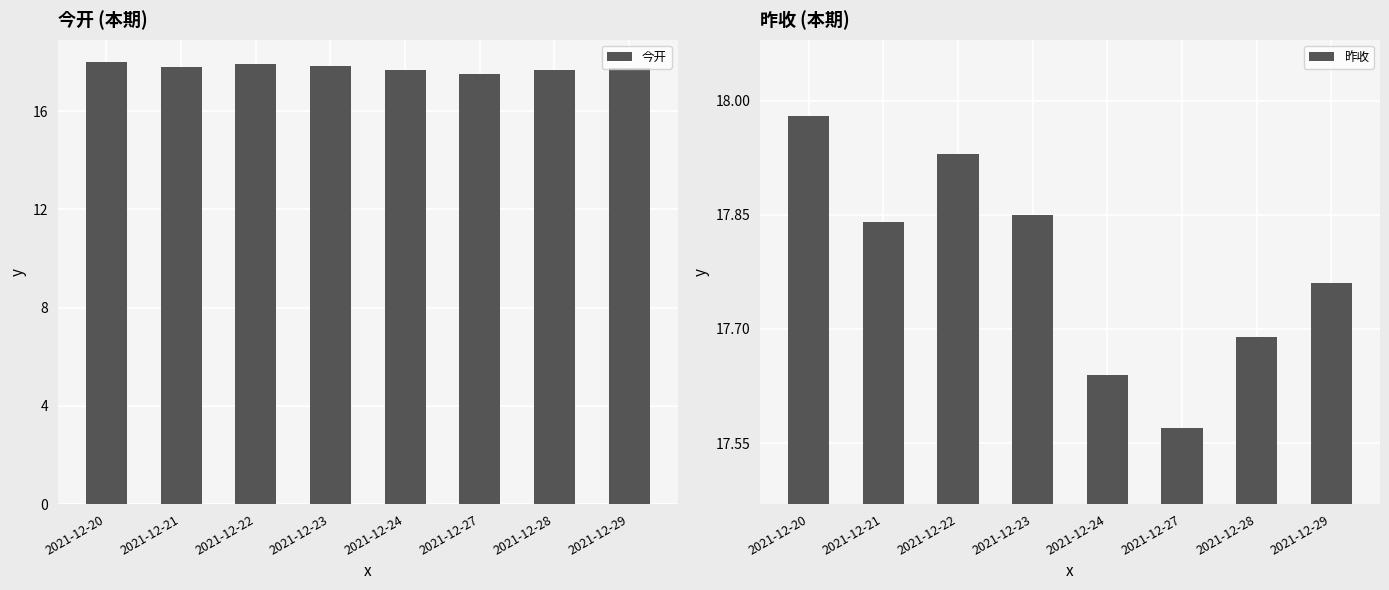

Which has a higher value, 2021-12-28 or 2021-12-24?

2021-12-28